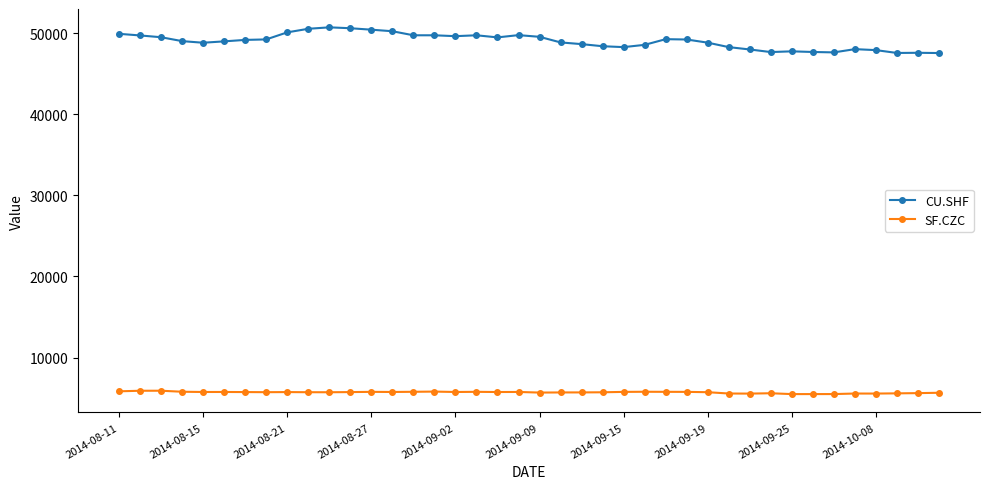

True or false: CU.SHF and SF.CZC cross at least once.

False